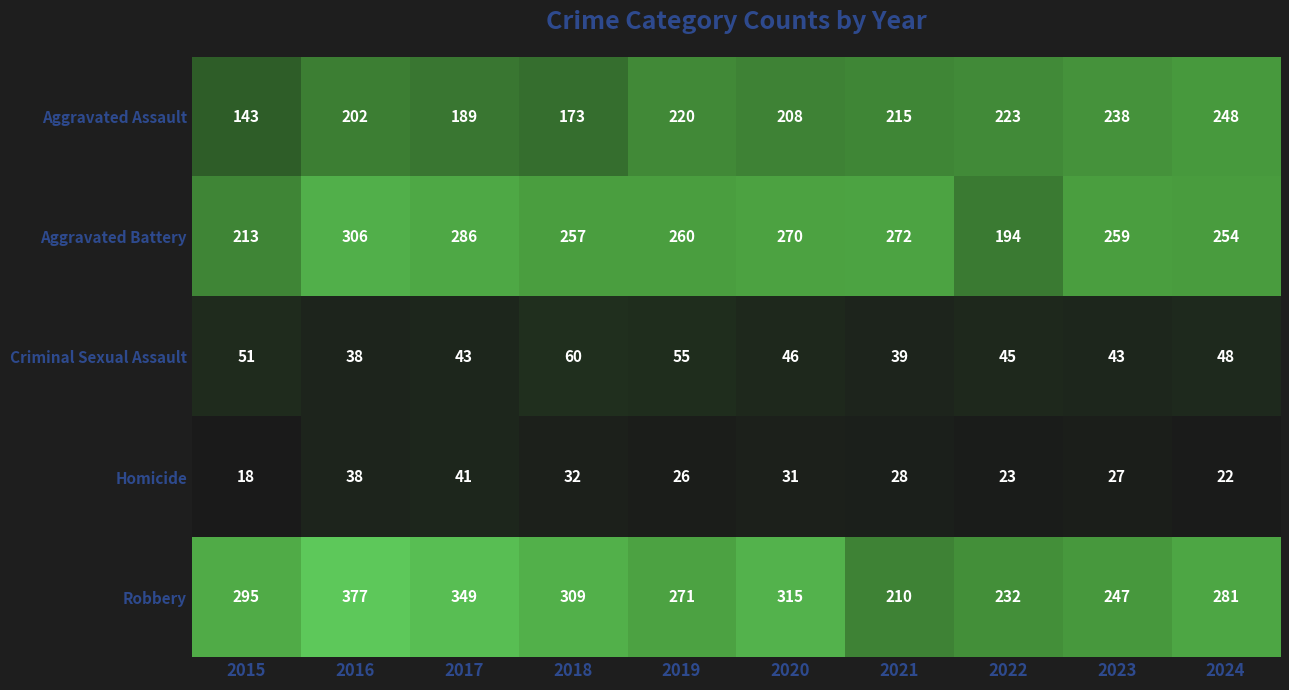

Which series has the widest spread of values?

Robbery